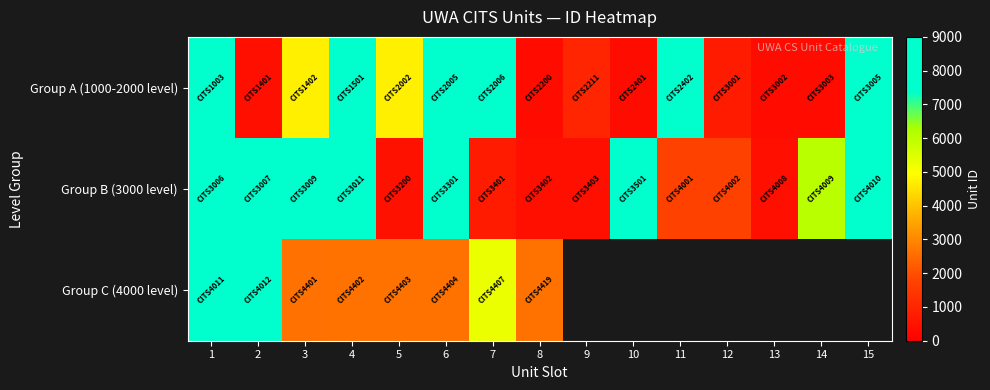

What is the difference between the highest and lowest values at 1?

114.0